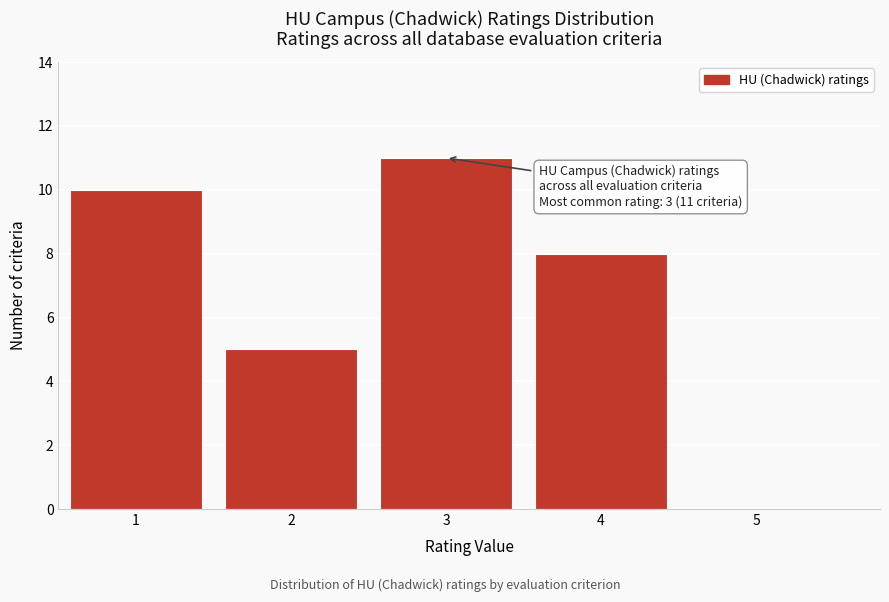

Which range on the x-axis has the tallest bar?

2.5 to 3.5